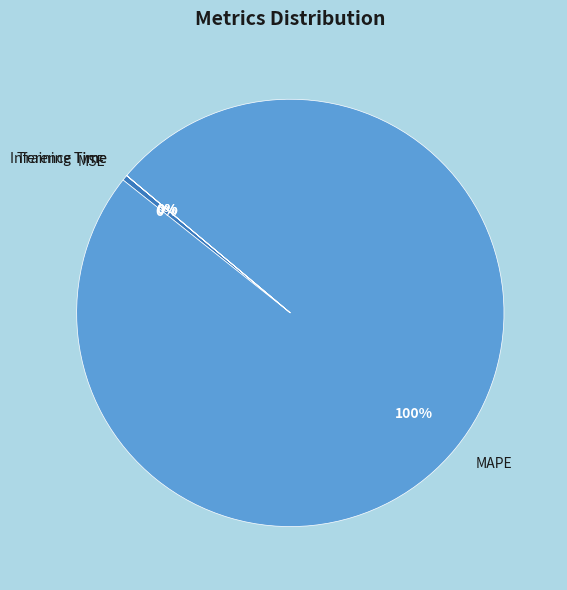

Is there any slice that represents more than half of the pie?

Yes